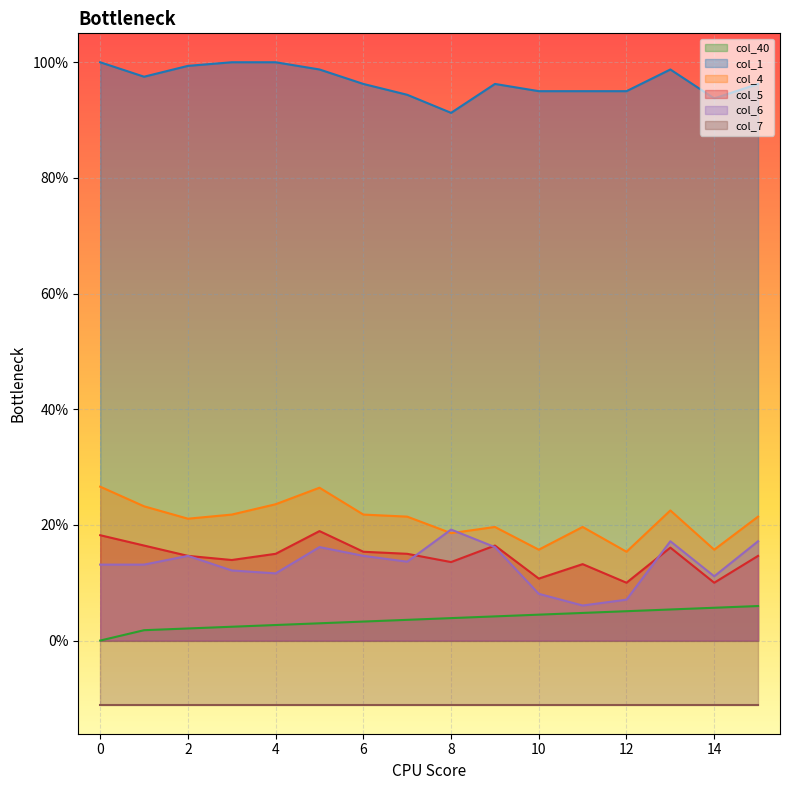

What is the greatest value displayed?

1.0